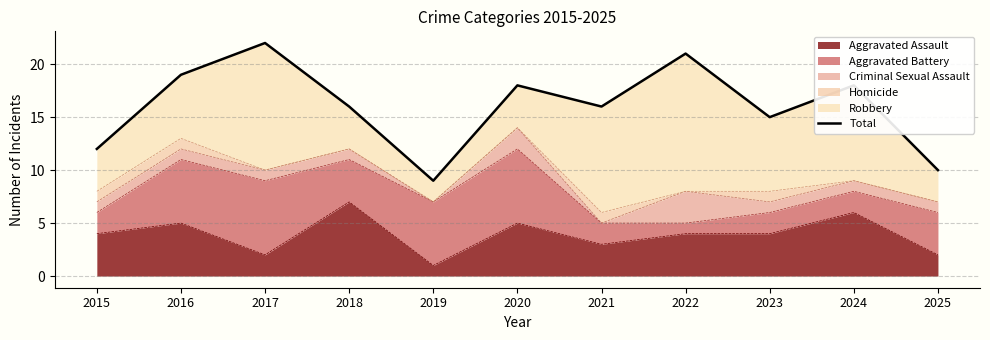

What is the maximum value shown in the chart?

22